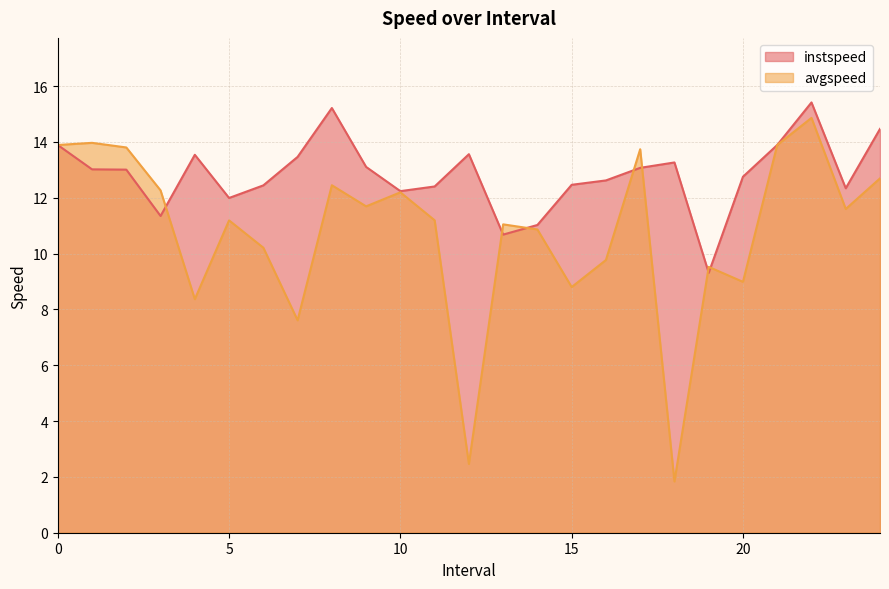

List the series in order of their overall mean, lowest first.

avgspeed, instspeed